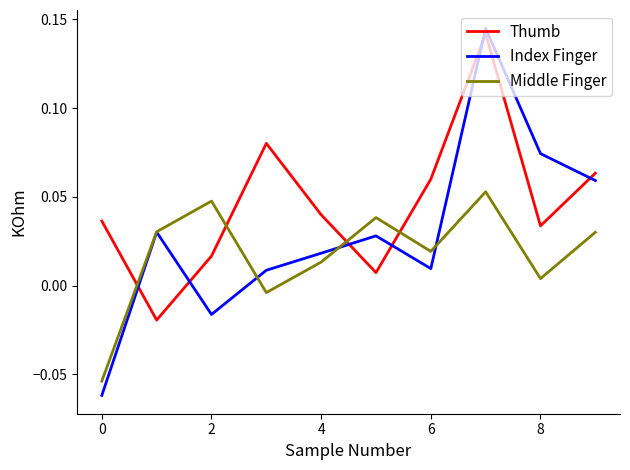

List the series in order of their overall mean, highest first.

Thumb, Index Finger, Middle Finger